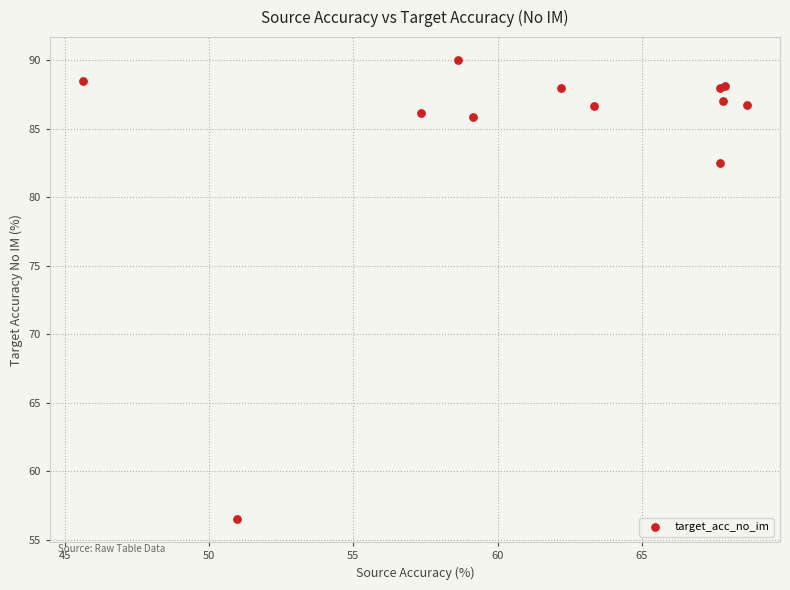

What Y value in the scatter plot is closest to 73?

82.5